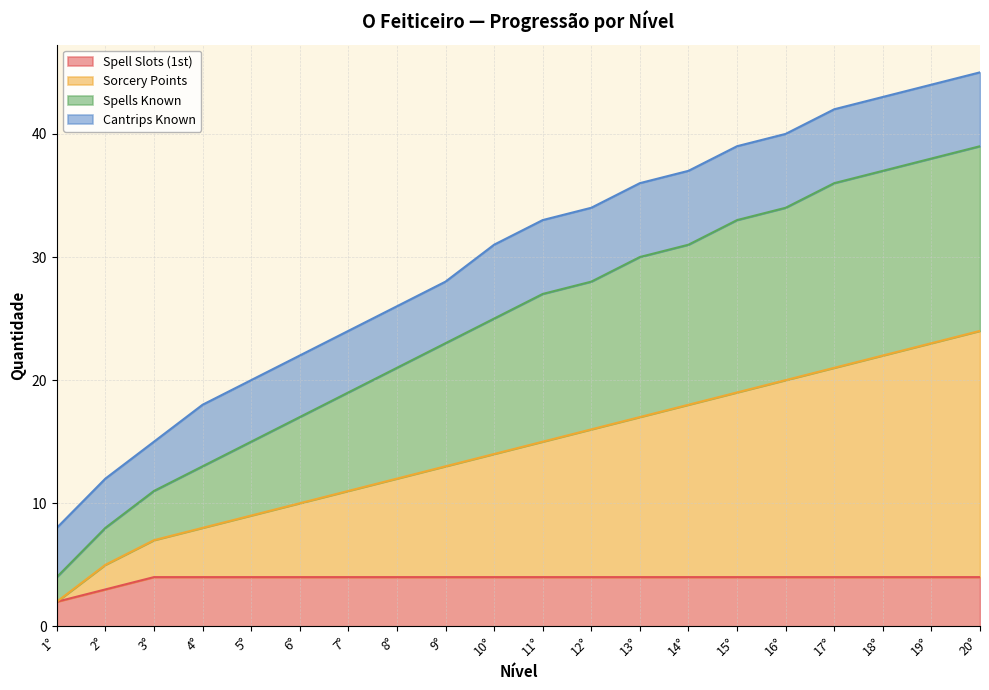

At how many categories does at least one series exceed 34?

8